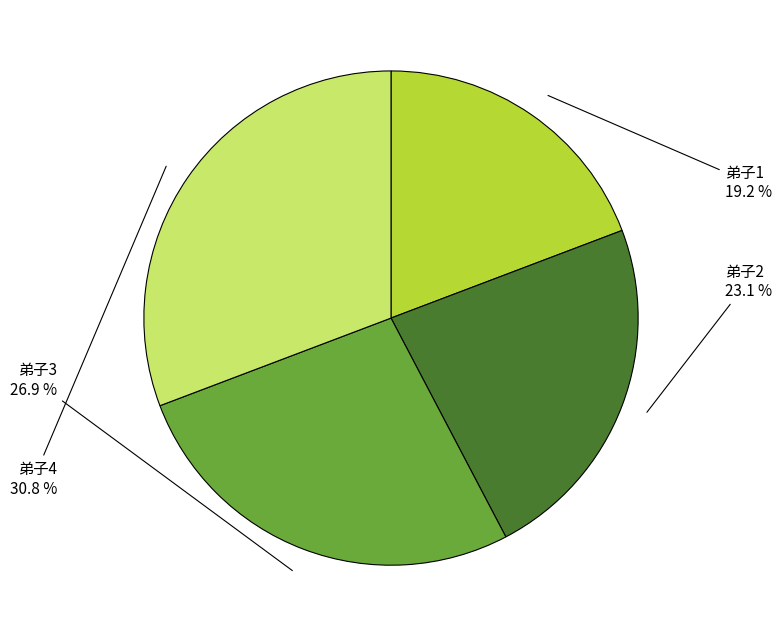

Does any single category account for the majority?

No